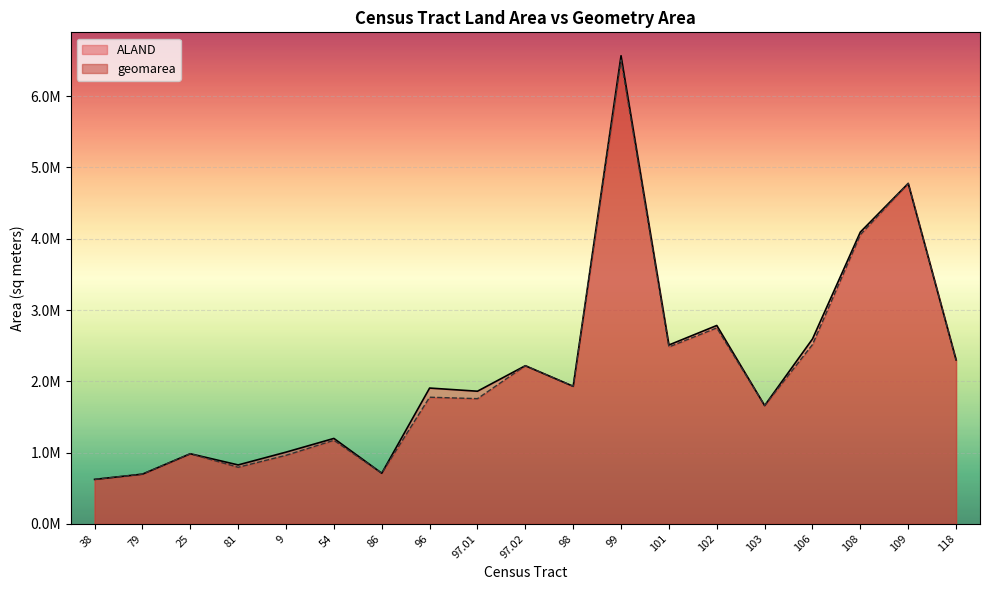

Which category has the highest value in the geomarea series?

99